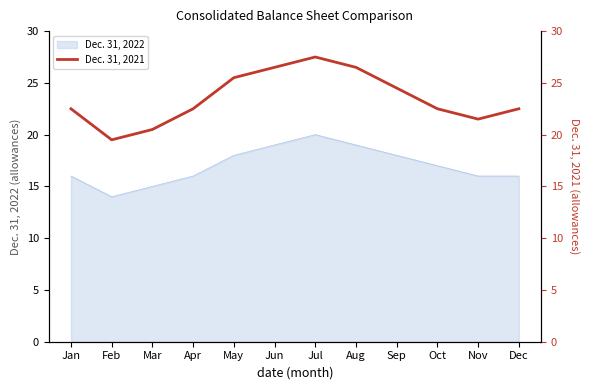

At which label is the value closest to 23?

Jan